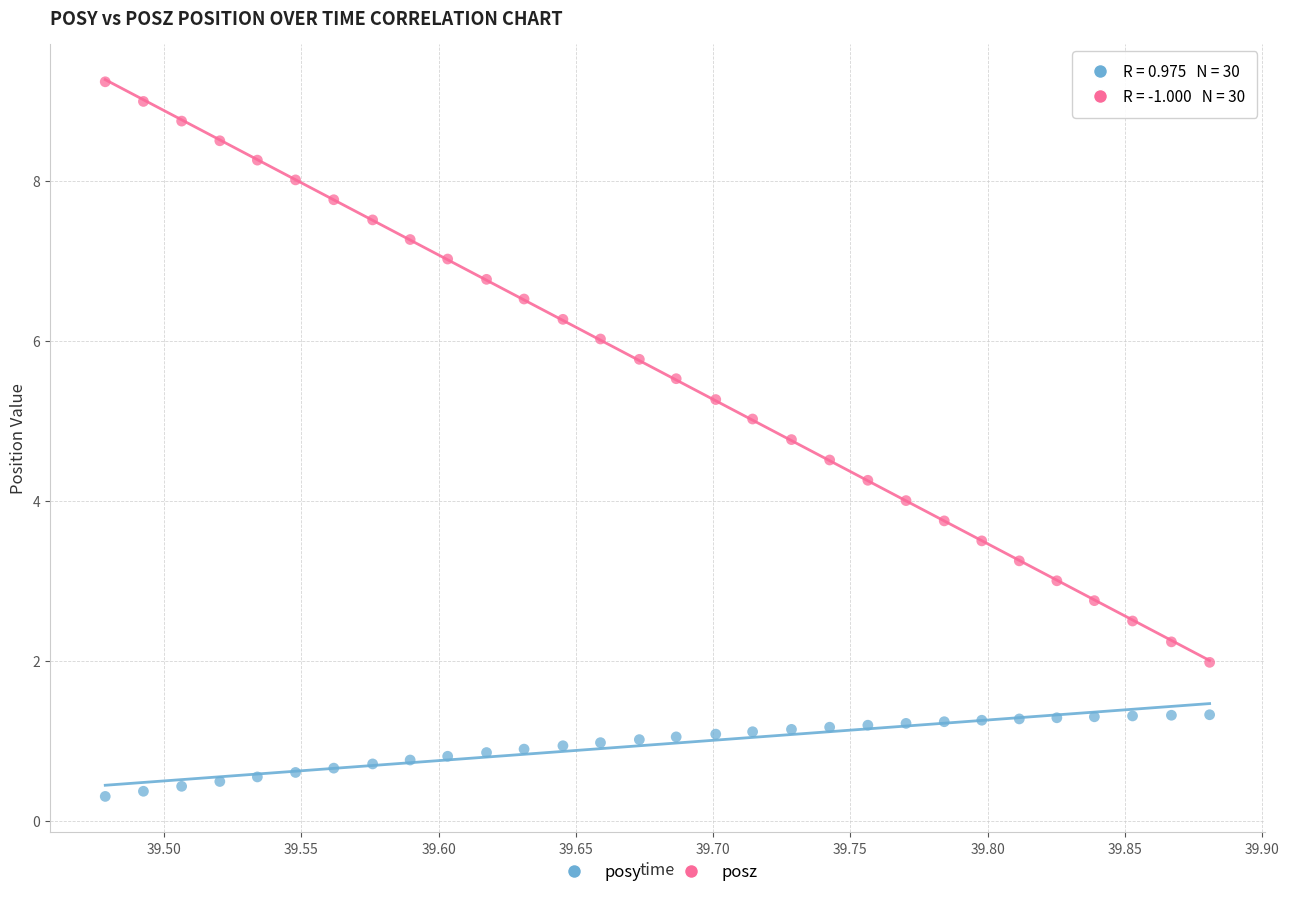

Which series reaches the minimum Y coordinate?

posy